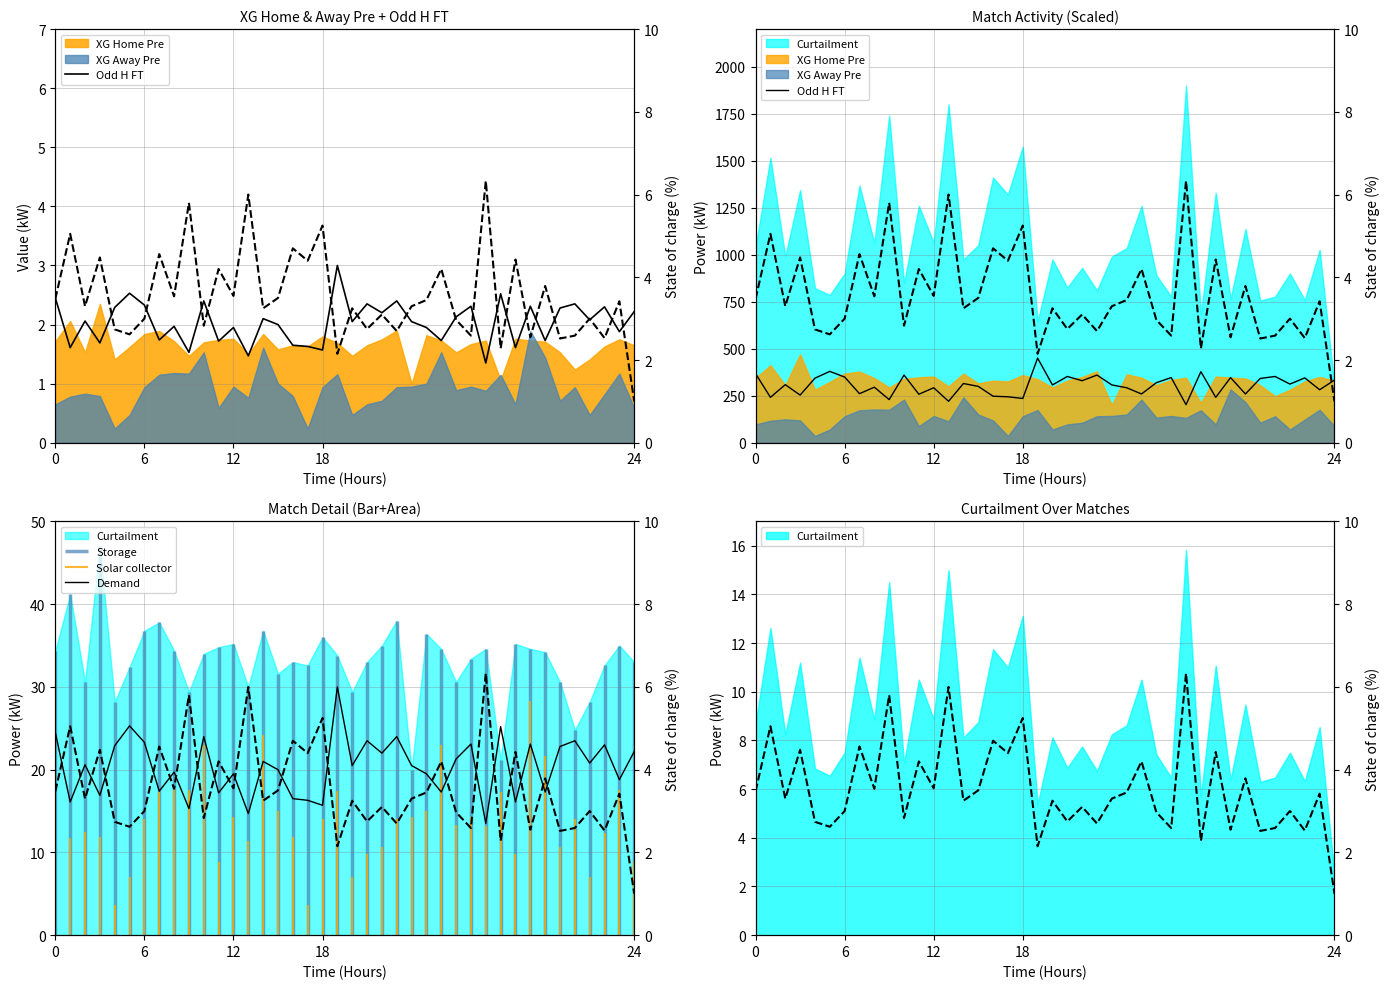

True or false: Odd H FT and Demand intersect in this chart.

False